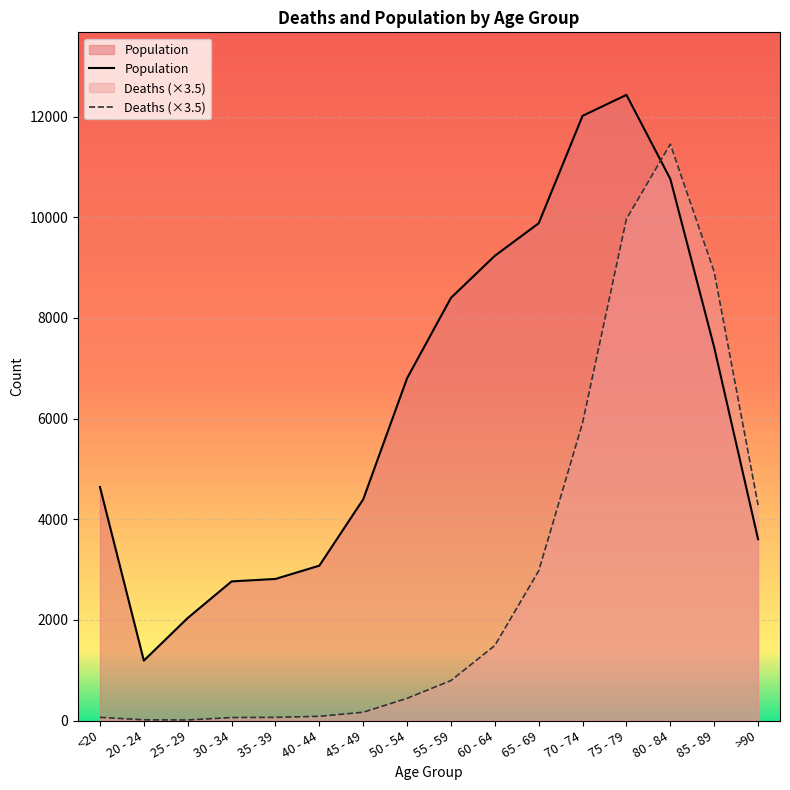

Rank the series by their maximum value, from lowest to highest.

Deaths (×3.5), Population